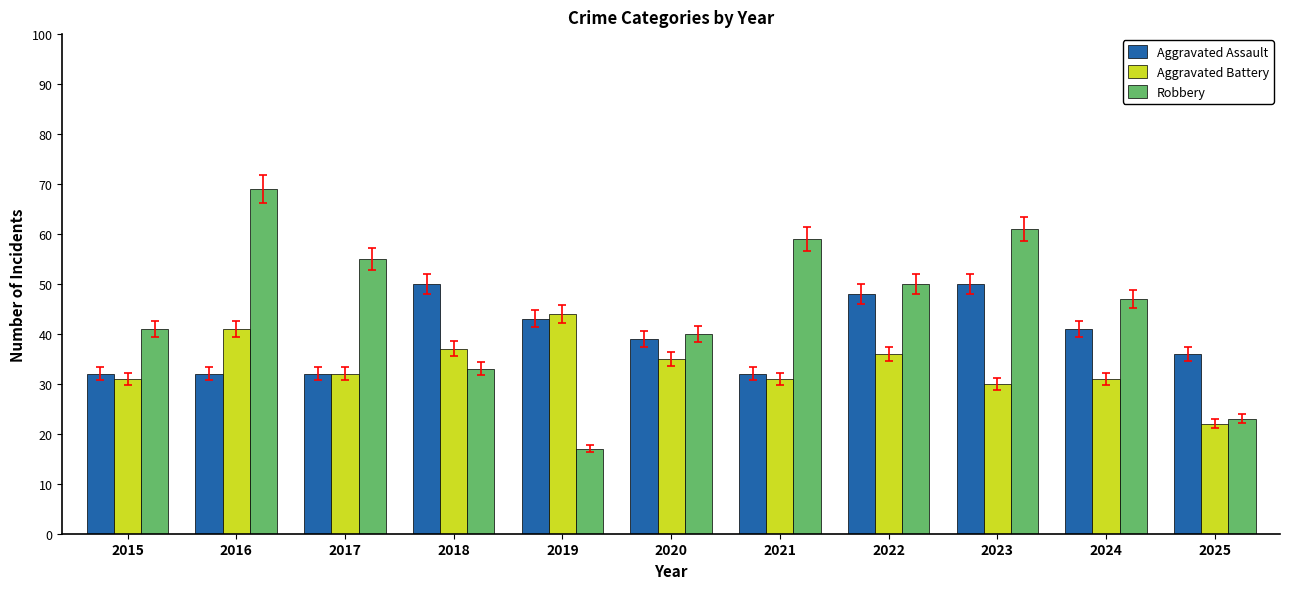

What is the average value of the Aggravated Battery series?

34